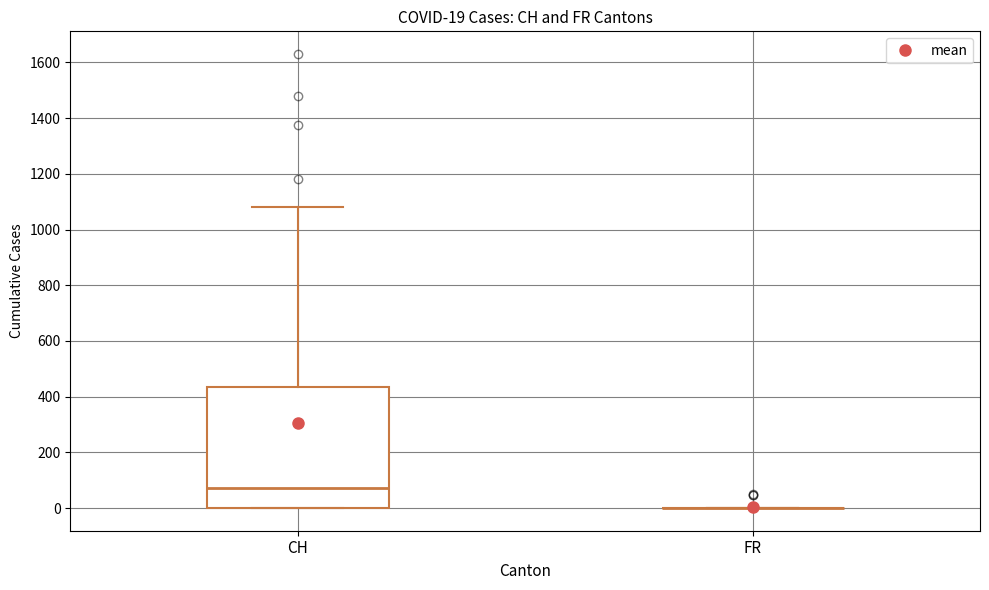

Comparing the boxes themselves (not the whiskers), which one is the tallest?

CH